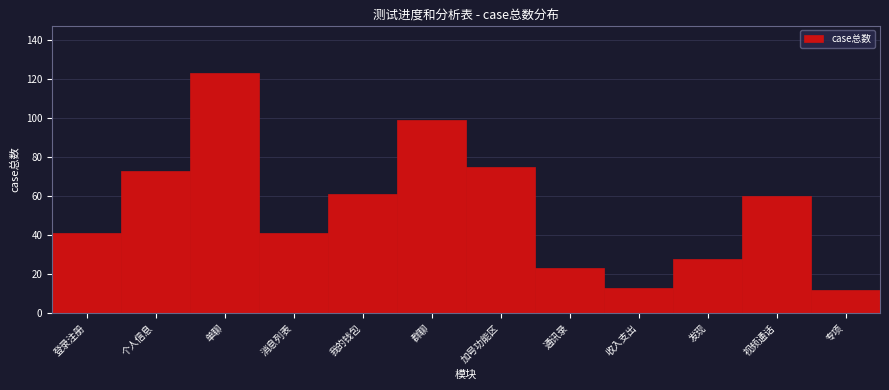

Reading right to left, list all the values displayed in this chart.

12	60	28	13	23	75	99	61	41	123	73	41